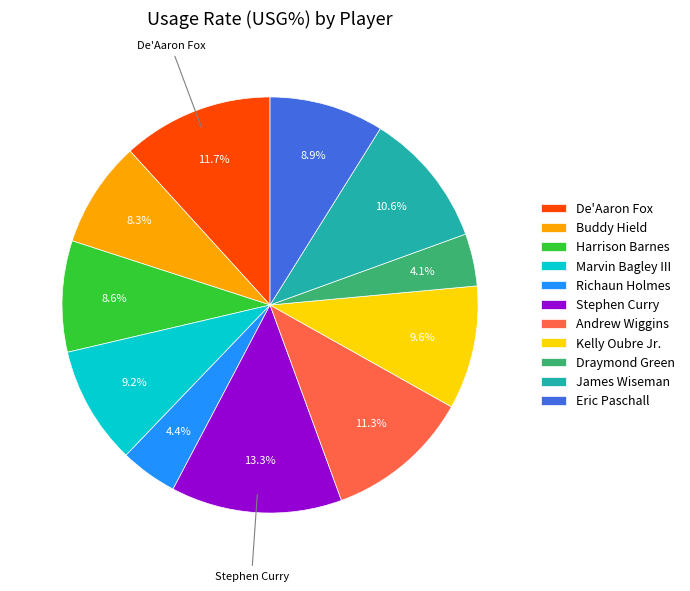

Is it true that Kelly Oubre Jr. is 2% of the pie?

False